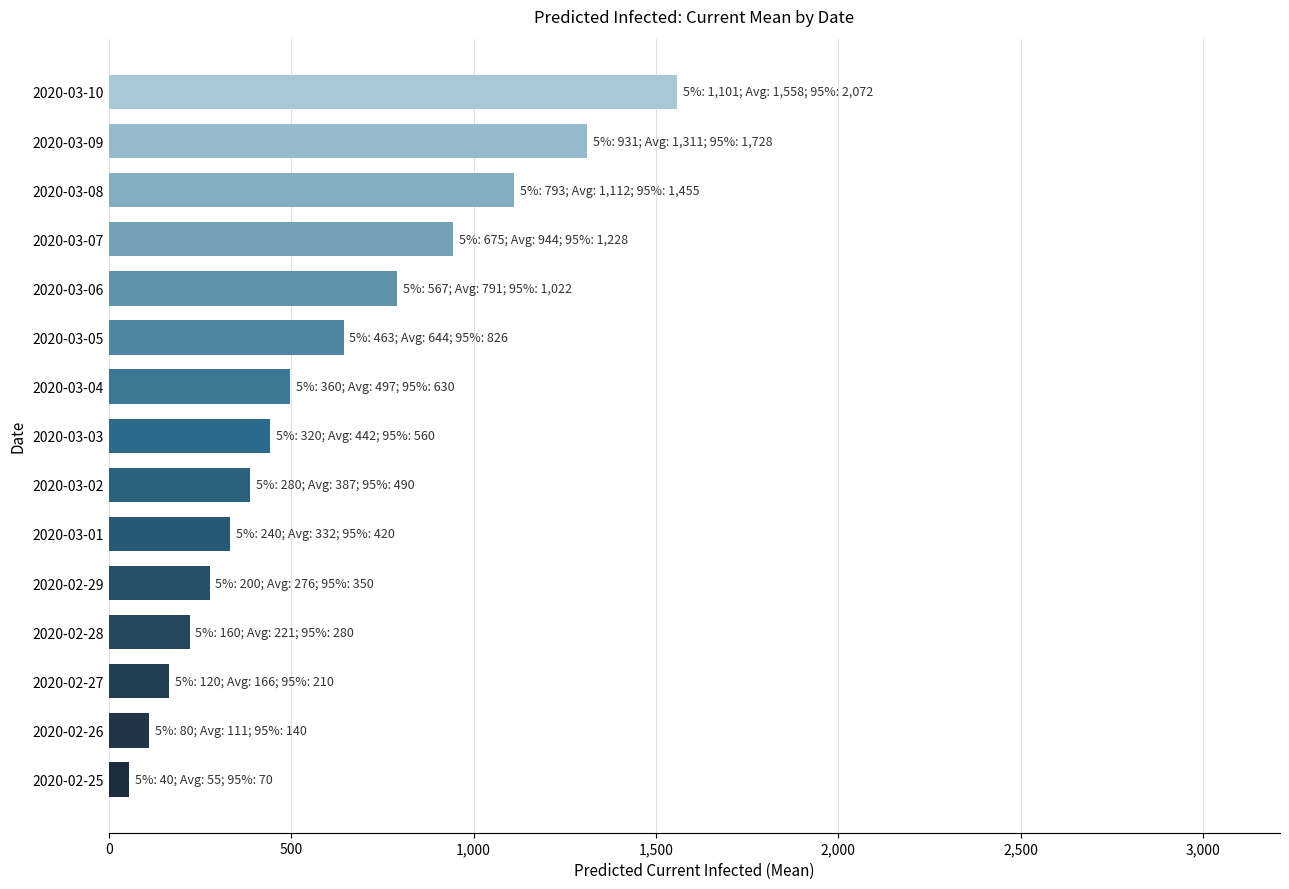

What is the difference between the maximum and minimum values?

1503